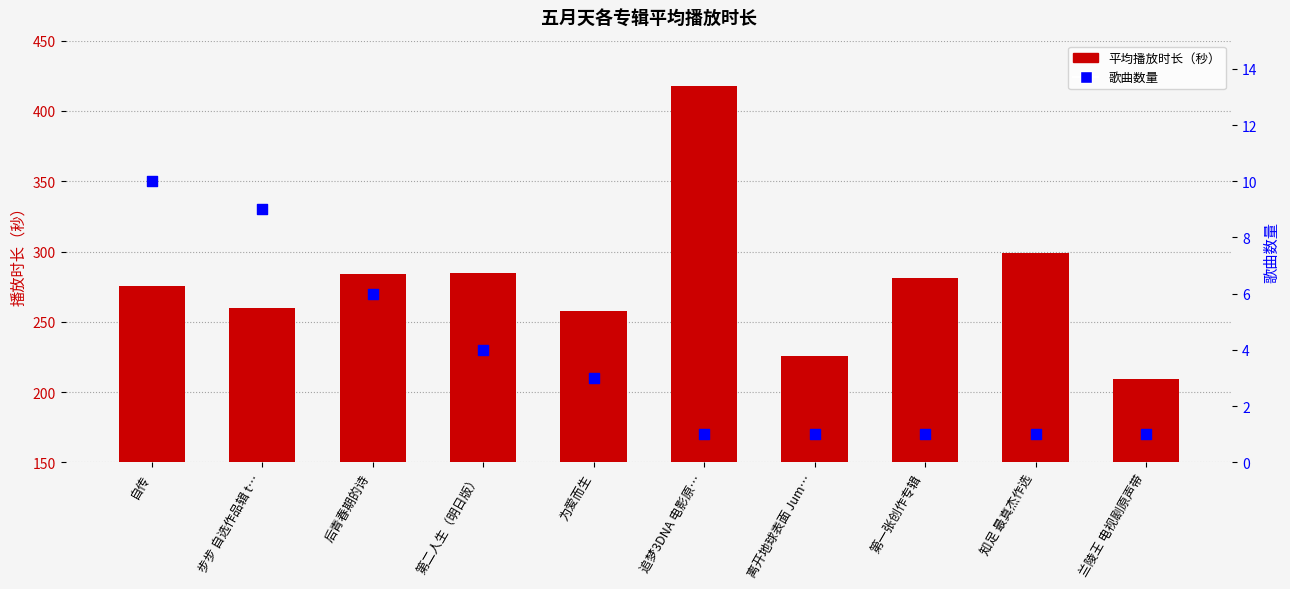

At which category is the sum across all series the highest?

追梦3DNA 电影原…